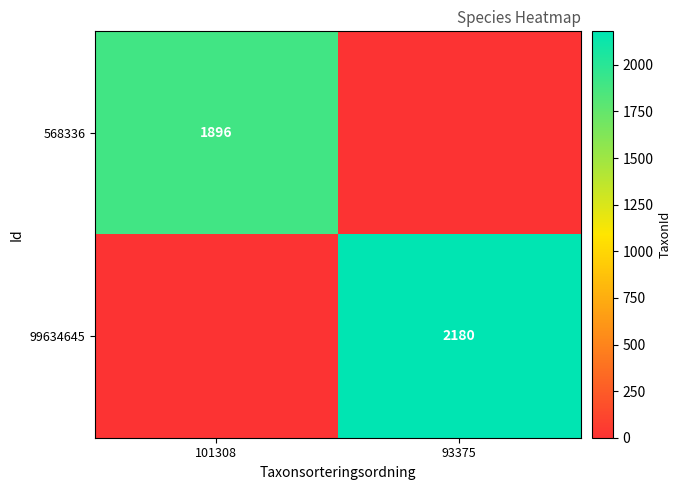

How many categories are shown in the chart?

2